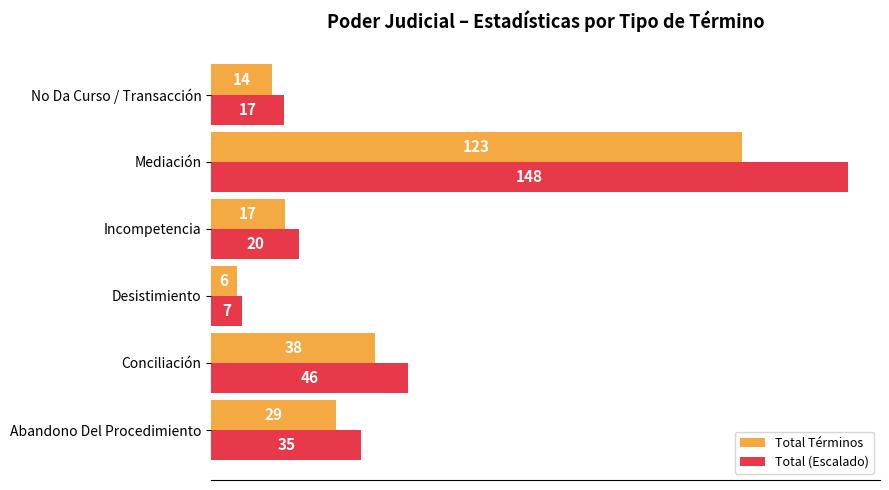

Which series has the widest spread of values?

Total (Escalado)